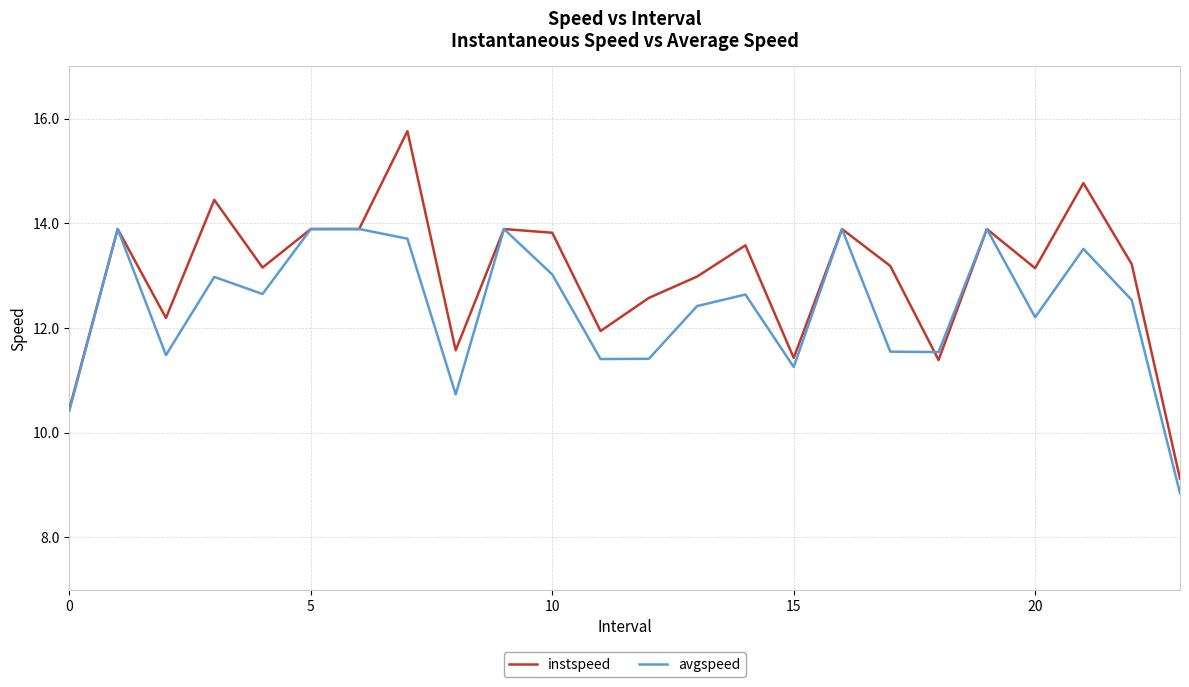

Which series has the largest total across all categories?

instspeed